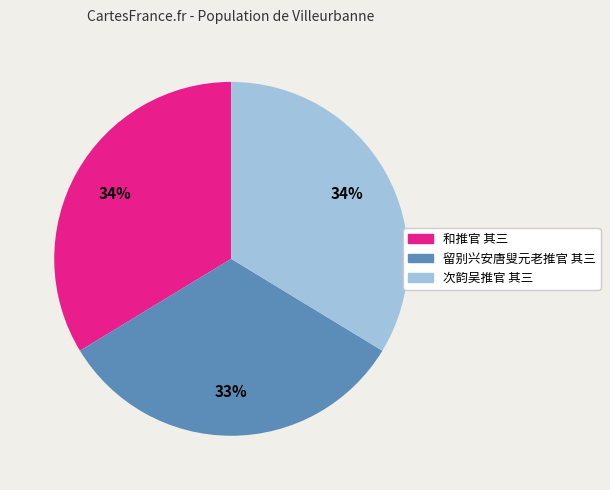

Combined, do 和推官 其三 and 留别兴安唐叟元老推官 其三 account for over 50%?

Yes